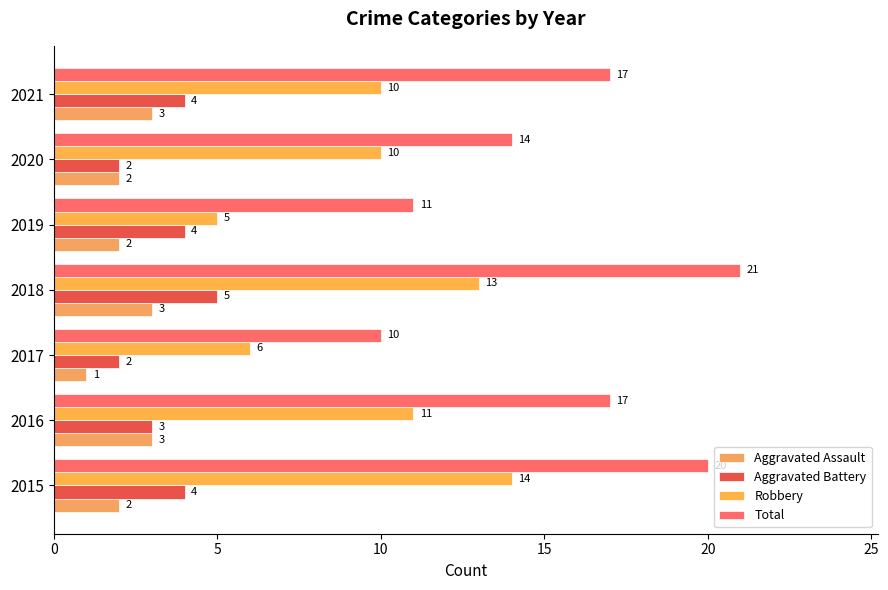

How many data points does each series have?

7